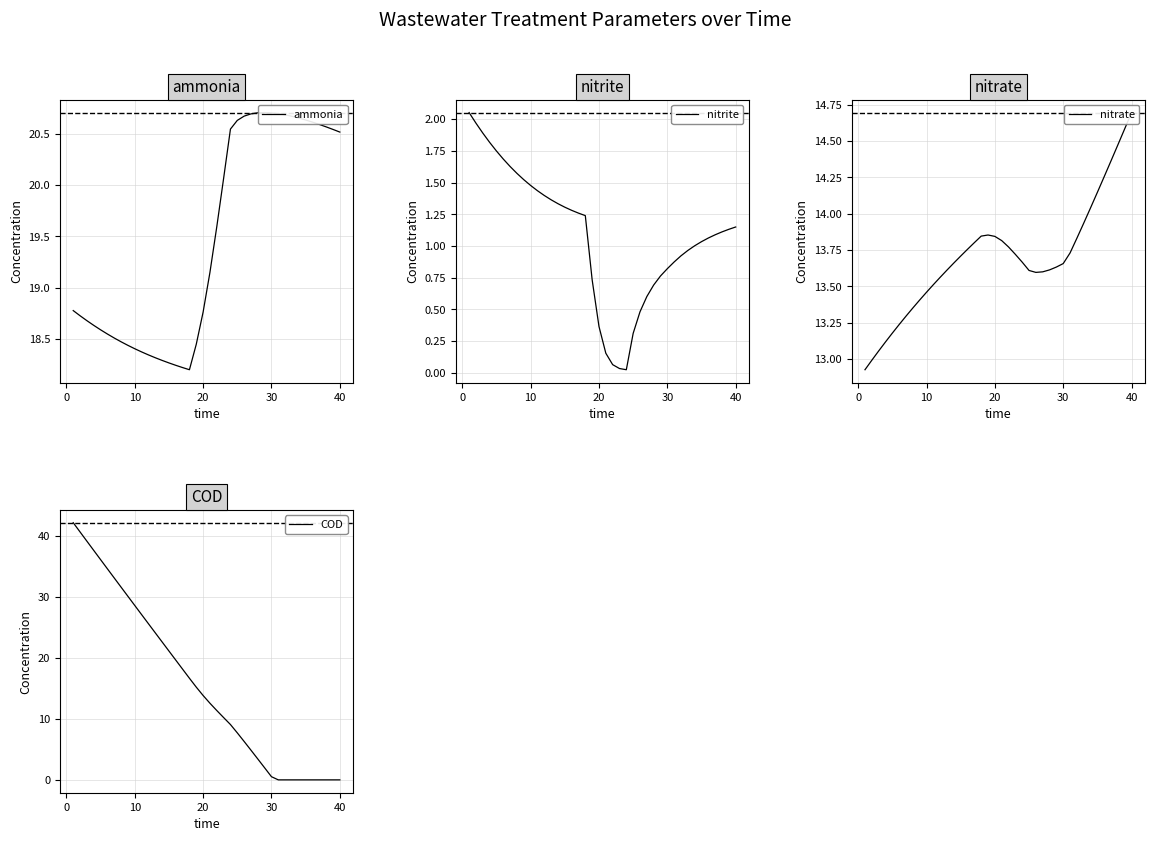

Is this an area chart (filled region under the line)?

No